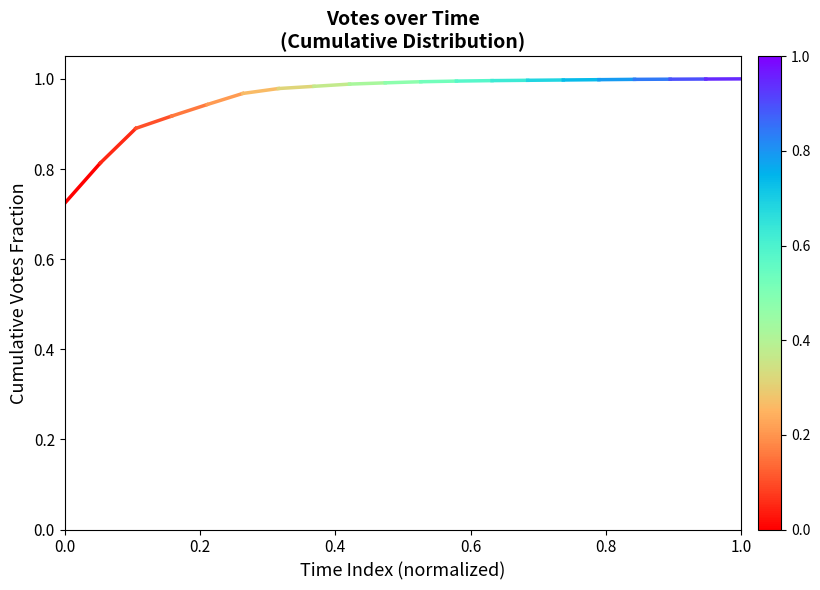

What value does the data have at 0.0?

0.7